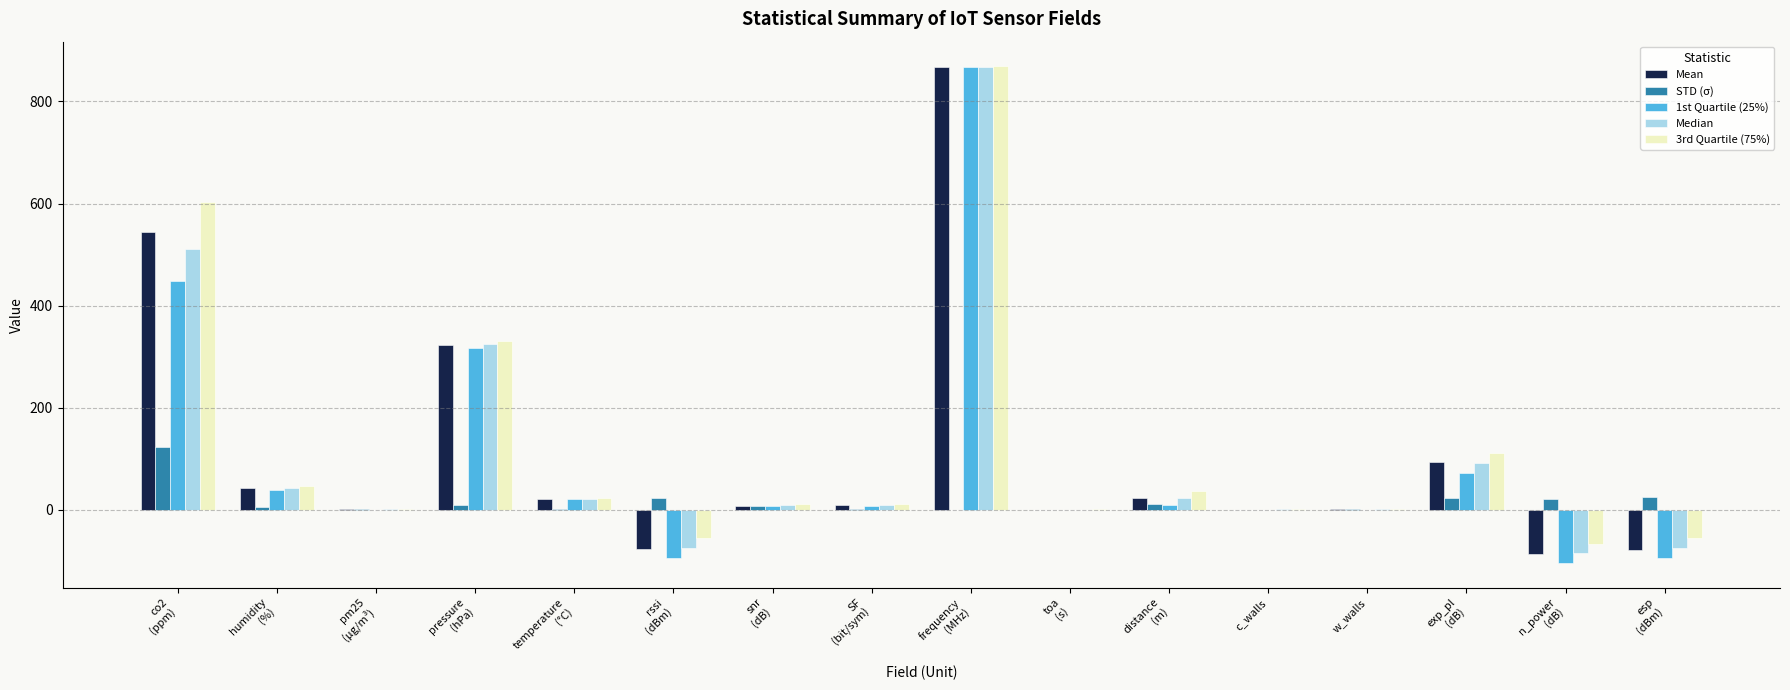

How many groups of bars are there?

16